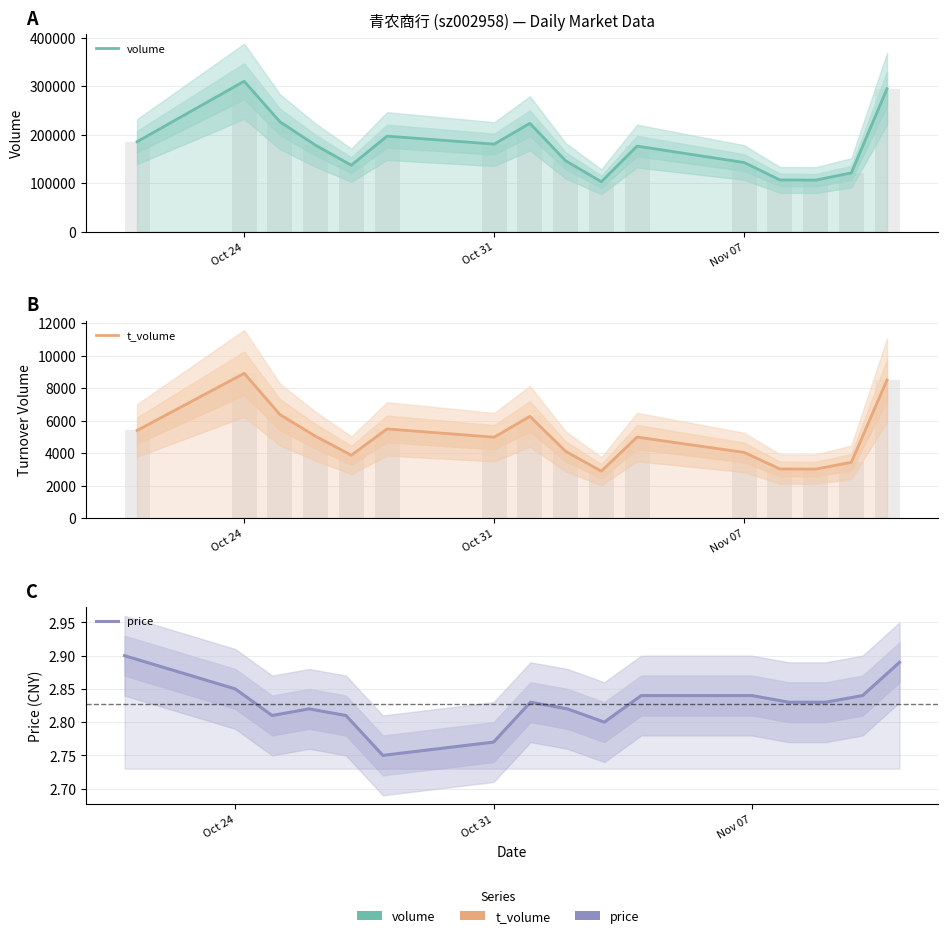

Rank the series at Nov 07 from highest to lowest value.

volume, t_volume, price